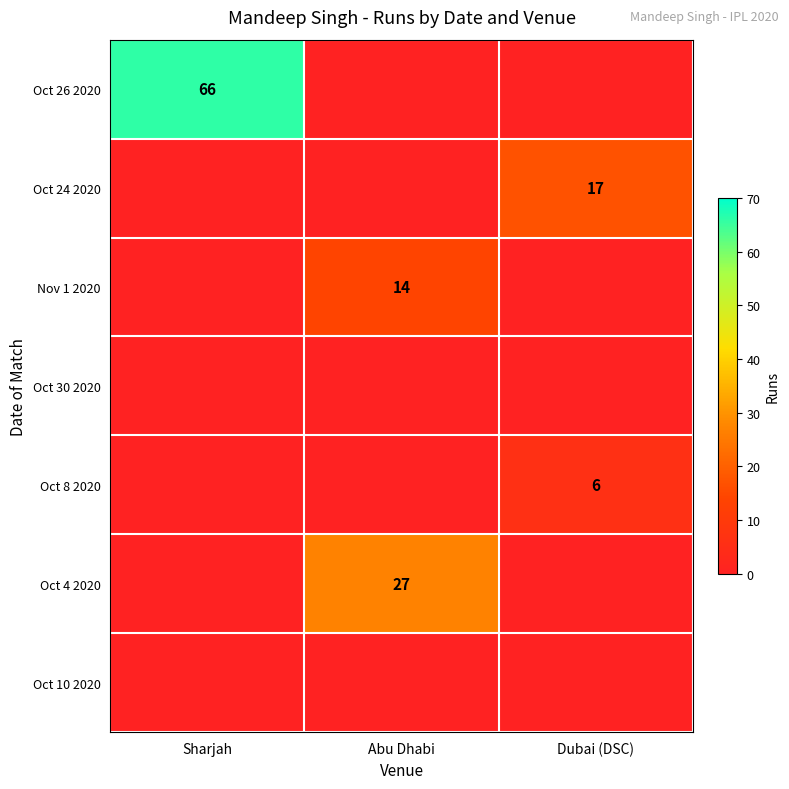

Is it true that Oct 24 2020 equals 11 at Dubai (DSC)?

False